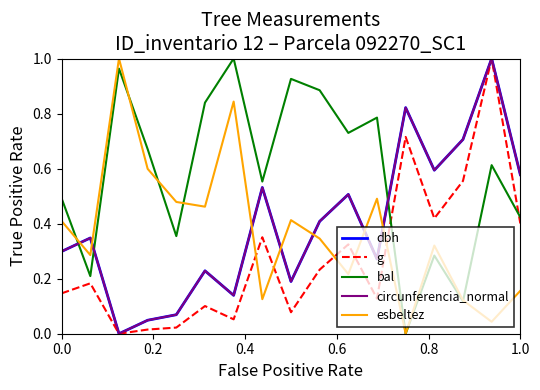

After their last crossing, which series has the higher values: bal or esbeltez?

bal